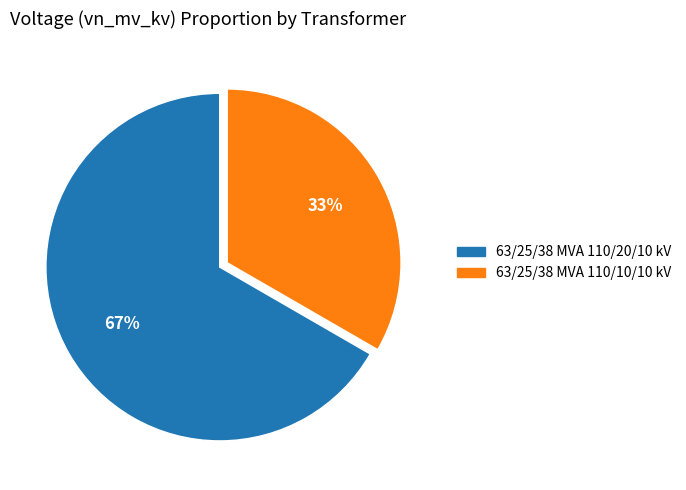

How many slices are in this pie chart?

2